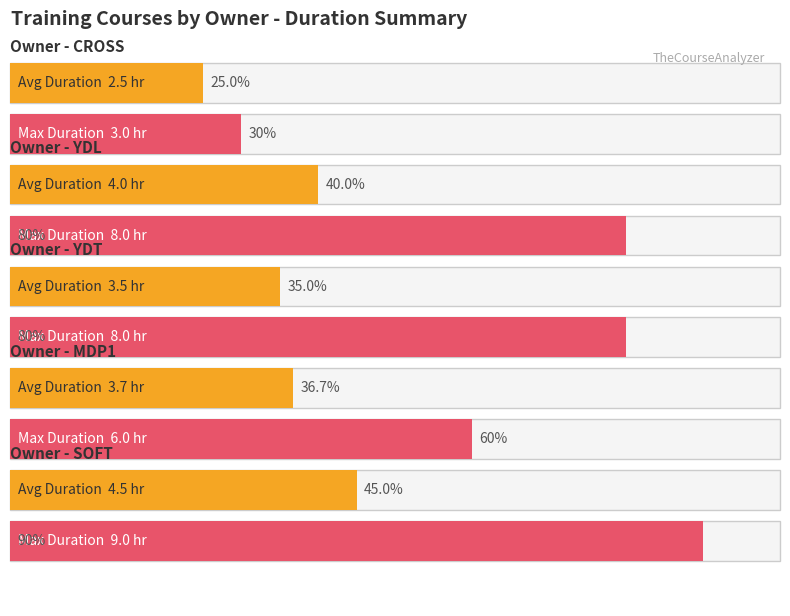

What position from the left is MDP1?

4